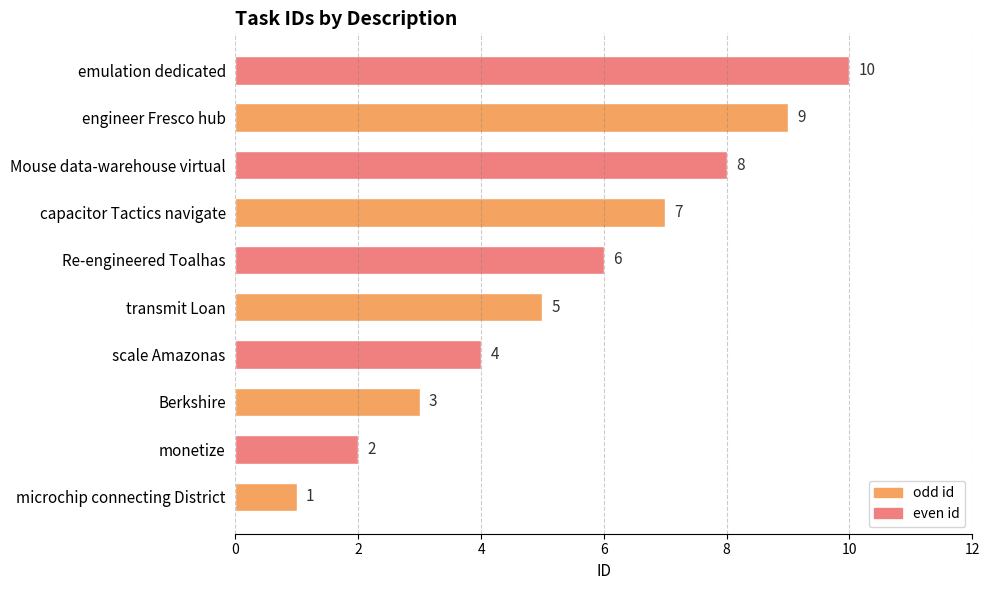

Is it true that the value at Mouse data-warehouse virtual is 5?

False